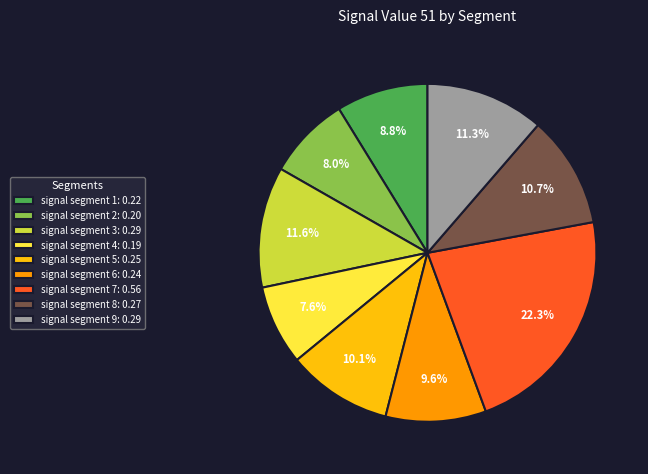

To the nearest percent, what percentage of the pie is signal segment 5?

10%